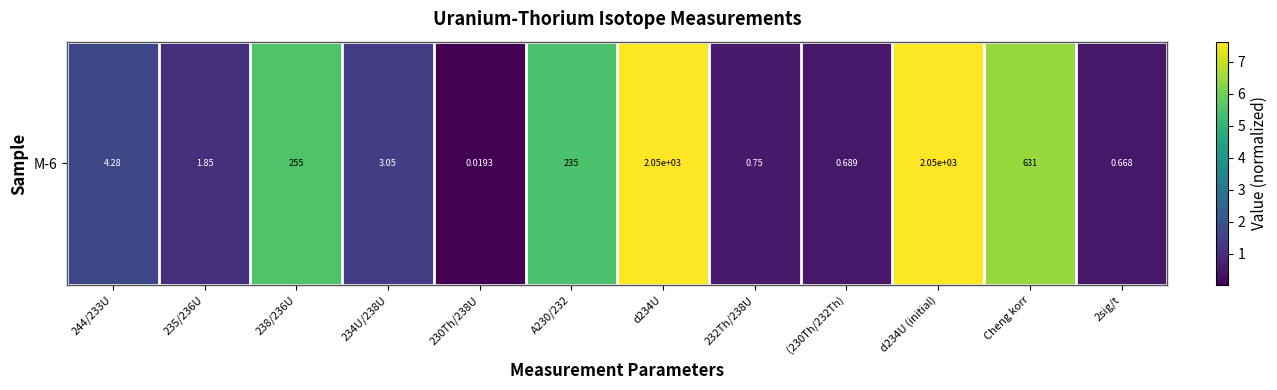

Rank the categories by value from highest to lowest.

d234U (initial), d234U, Cheng korr, 238/236U, A230/232, 244/233U, 234U/238U, 235/236U, 232Th/238U, (230Th/232Th), 2sig/t, 230Th/238U